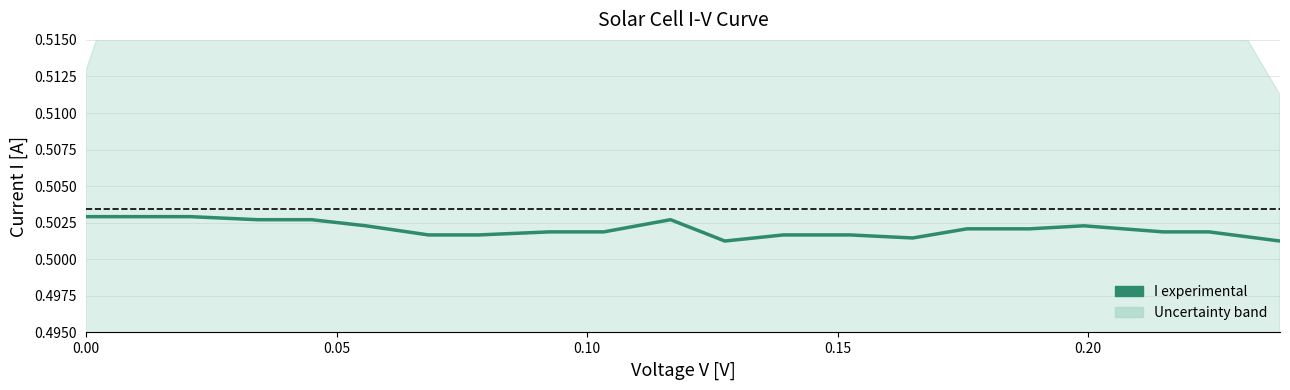

How many interior local peaks (higher than both neighbors) does the data have?

2